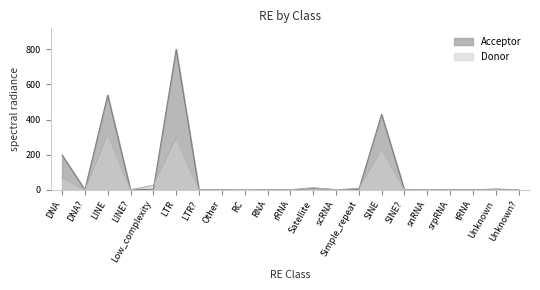

What is the difference between the second highest and minimum values in the Acceptor series?

539